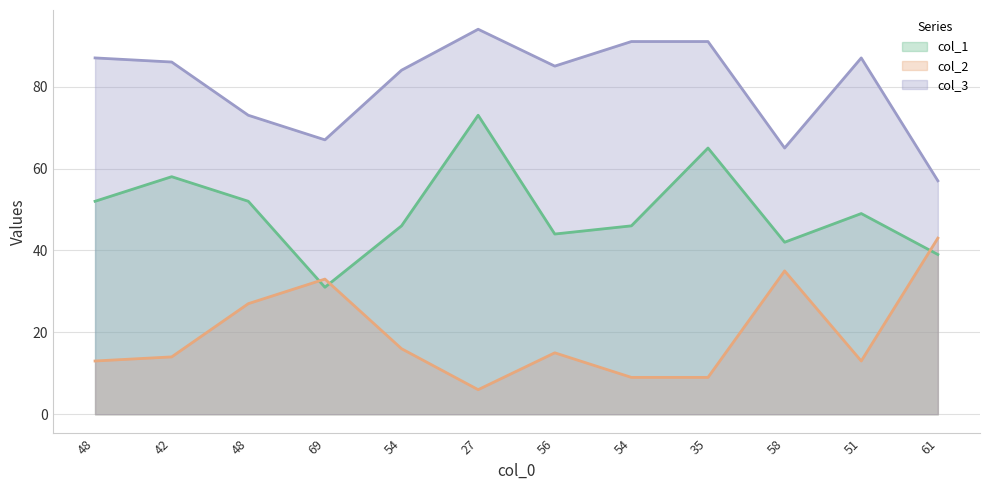

At which label is col_2 closest to 24?

48